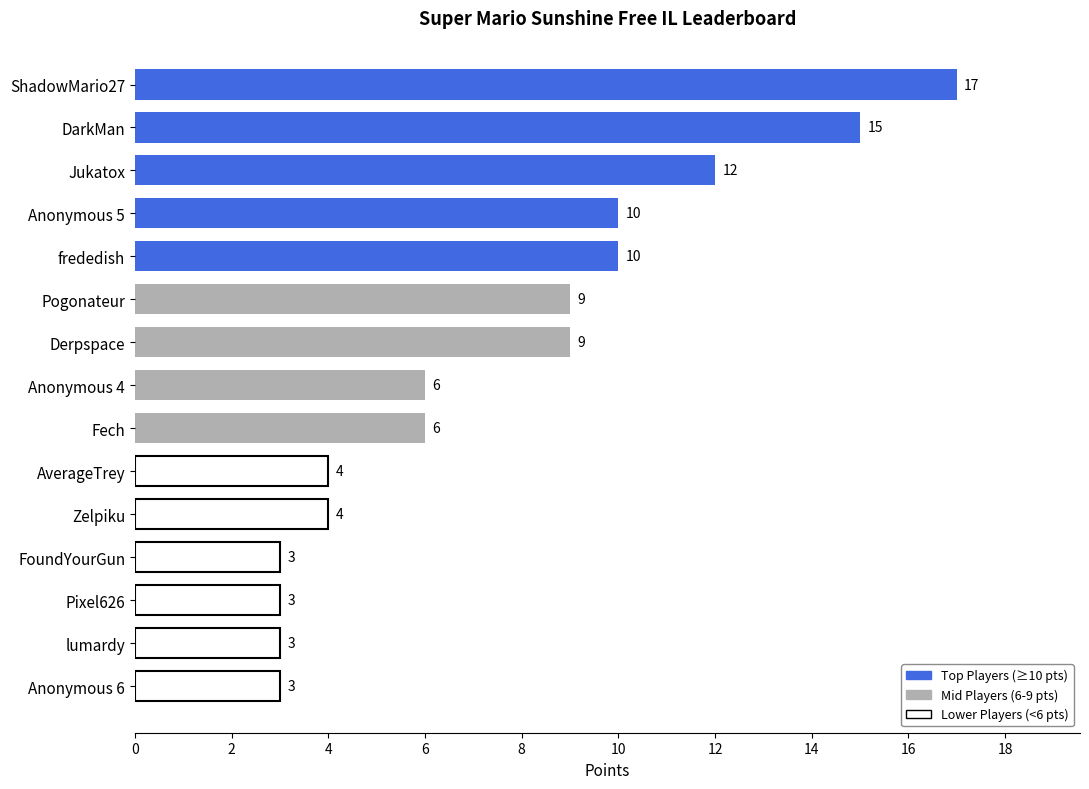

What is the difference between the maximum and second lowest values?

14